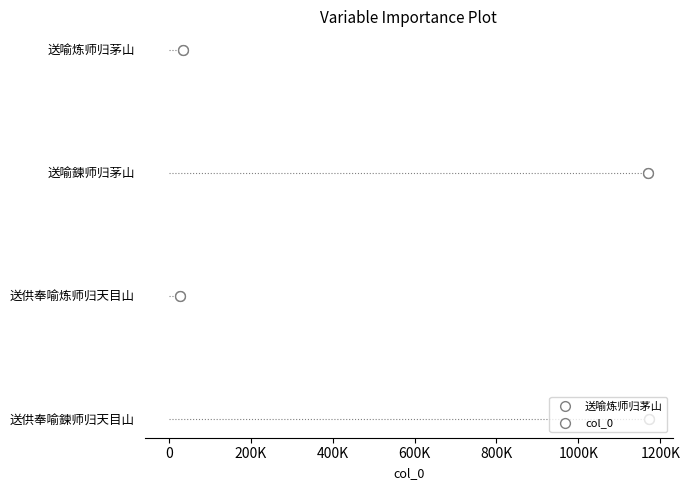

Between 0 and 400K, which is larger?

400K